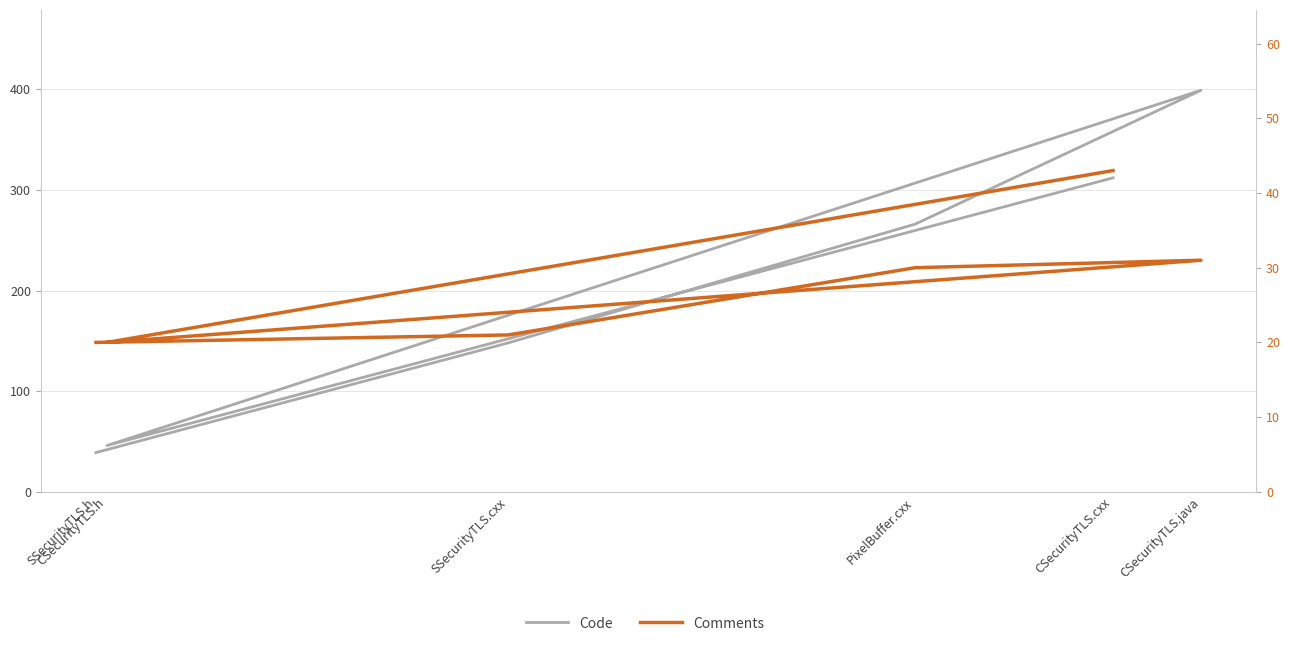

True or false: Code has a value of 489 at CSecurityTLS.cxx.

False